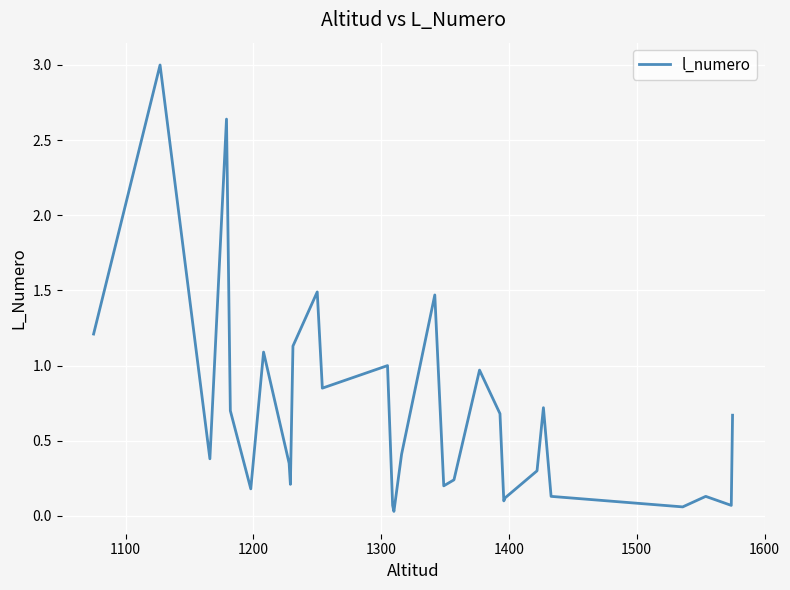

What is the sum of all values?

20.6